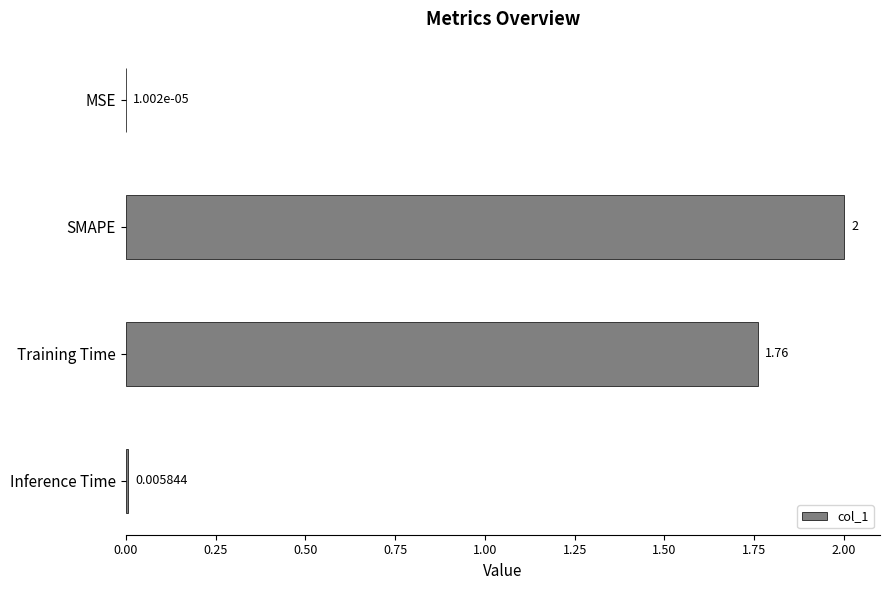

Which has a higher value, MSE or Training Time?

Training Time